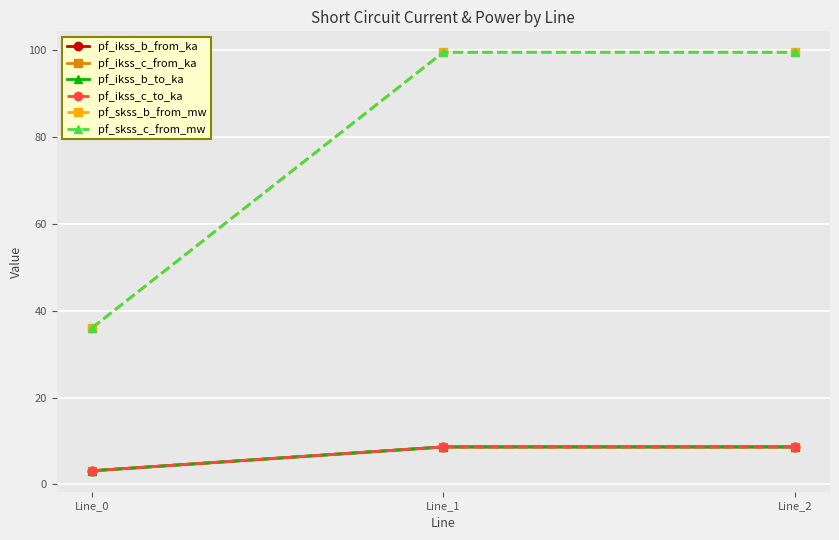

Reading left to right, transcribe all the data shown in this chart.

pf_ikss_b_from_ka: Line_0=3.1	Line_1=8.6	Line_2=8.6
pf_ikss_c_from_ka: Line_0=3.1	Line_1=8.6	Line_2=8.6
pf_ikss_b_to_ka: Line_0=3.1	Line_1=8.6	Line_2=8.6
pf_ikss_c_to_ka: Line_0=3.1	Line_1=8.6	Line_2=8.6
pf_skss_b_from_mw: Line_0=36.0	Line_1=99.6	Line_2=99.6
pf_skss_c_from_mw: Line_0=36.0	Line_1=99.6	Line_2=99.6